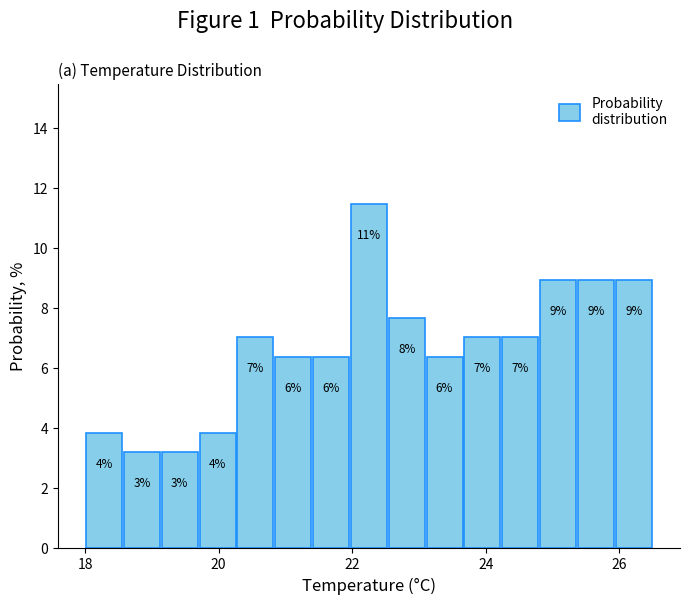

Read against the x-axis, roughly where is the centre of the tallest bar?

22.2